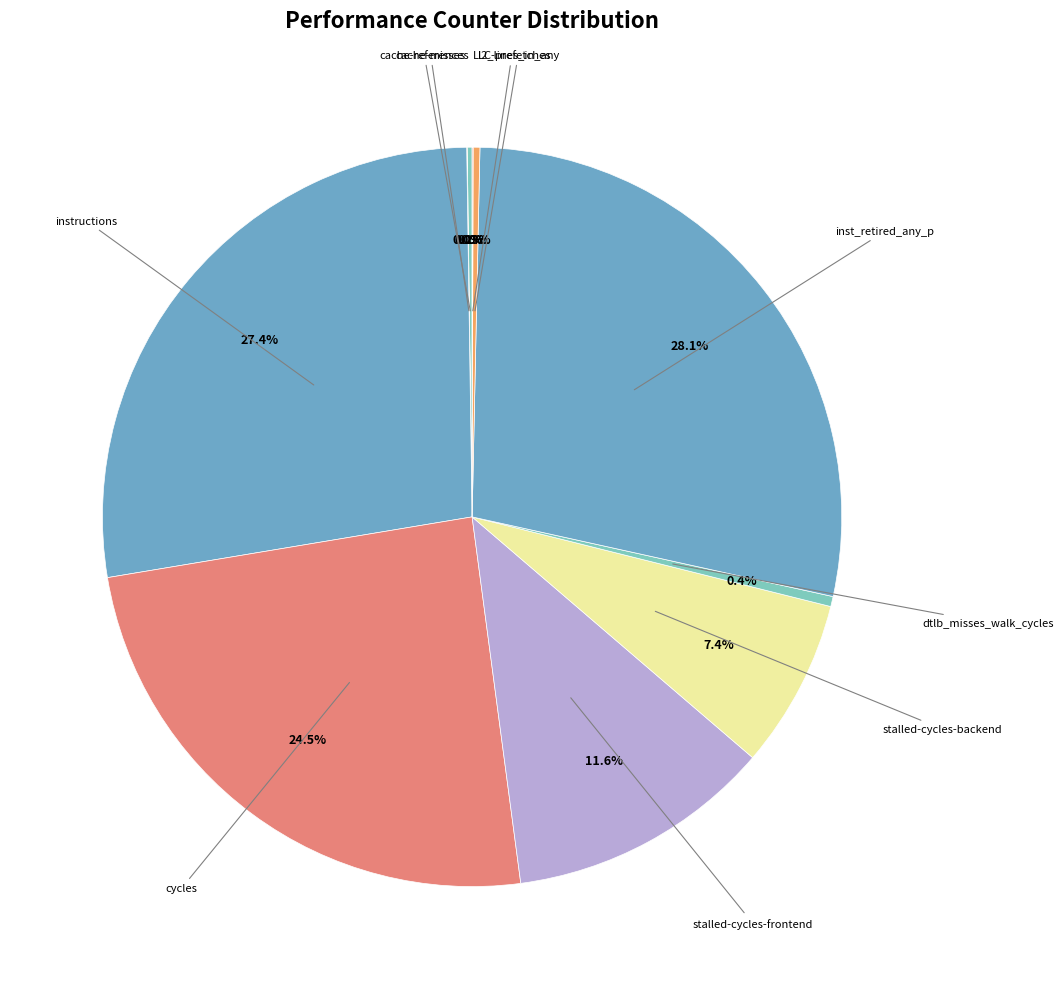

Which category has the biggest portion of the pie?

inst_retired_any_p